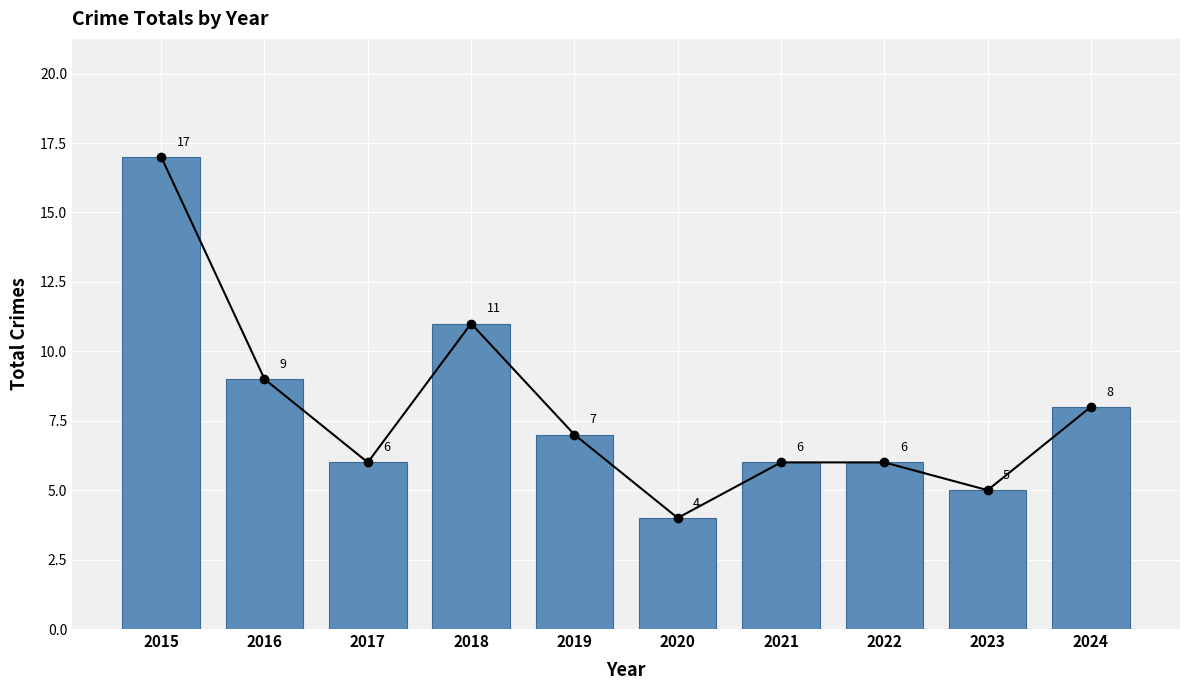

Between 2021 and 2016, which is larger?

2016